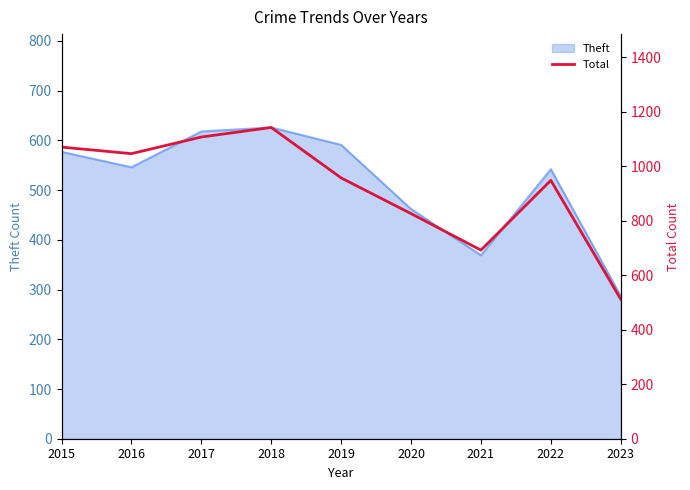

True or false: Theft has a value of 672 at 2020.

False